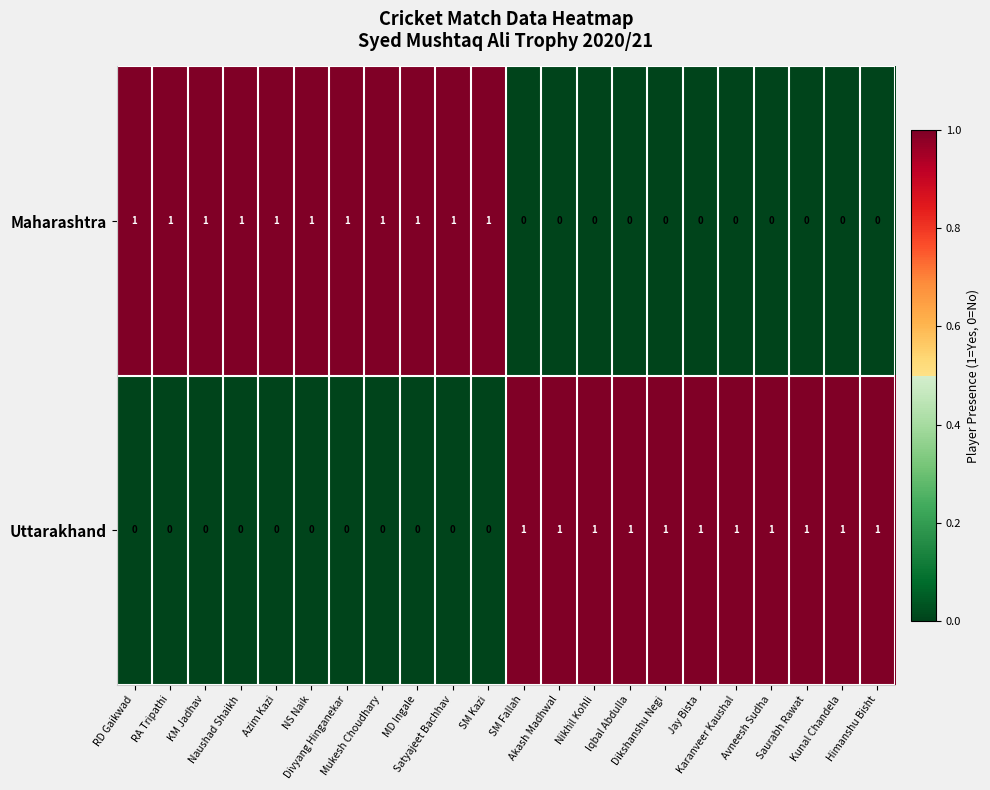

At how many categories does at least one series exceed 0?

22